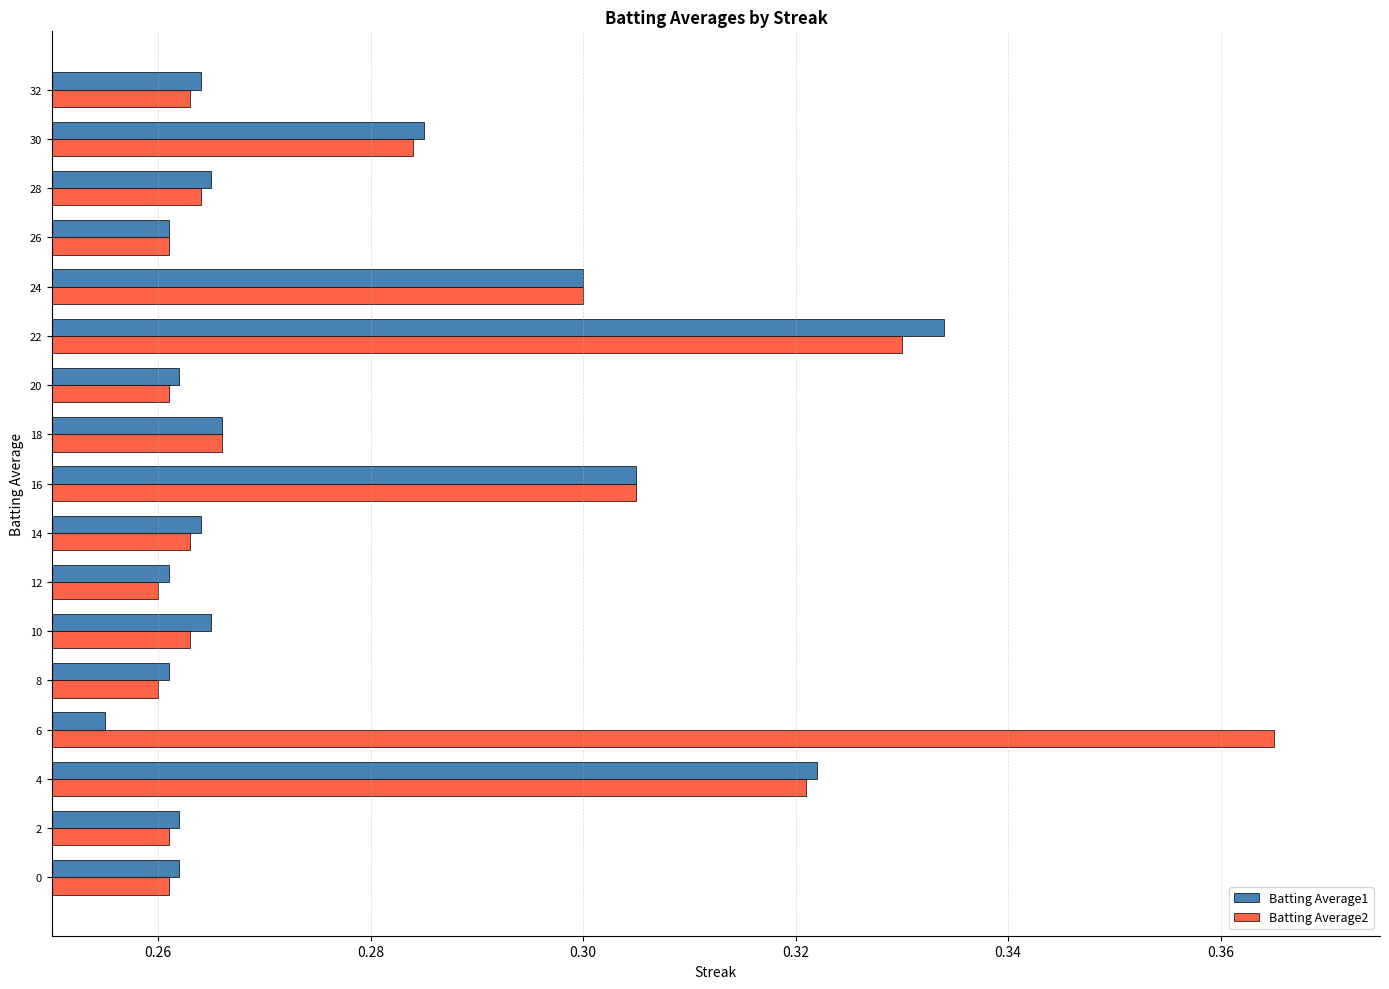

List the series in order of their peak value, lowest first.

Batting Average1, Batting Average2